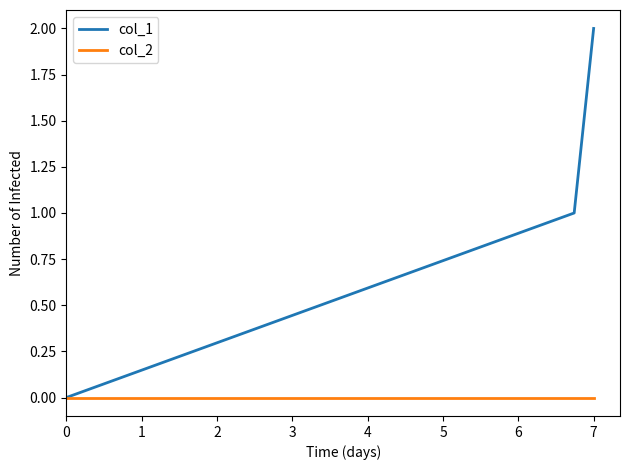

Which series has the largest total across all categories?

col_1